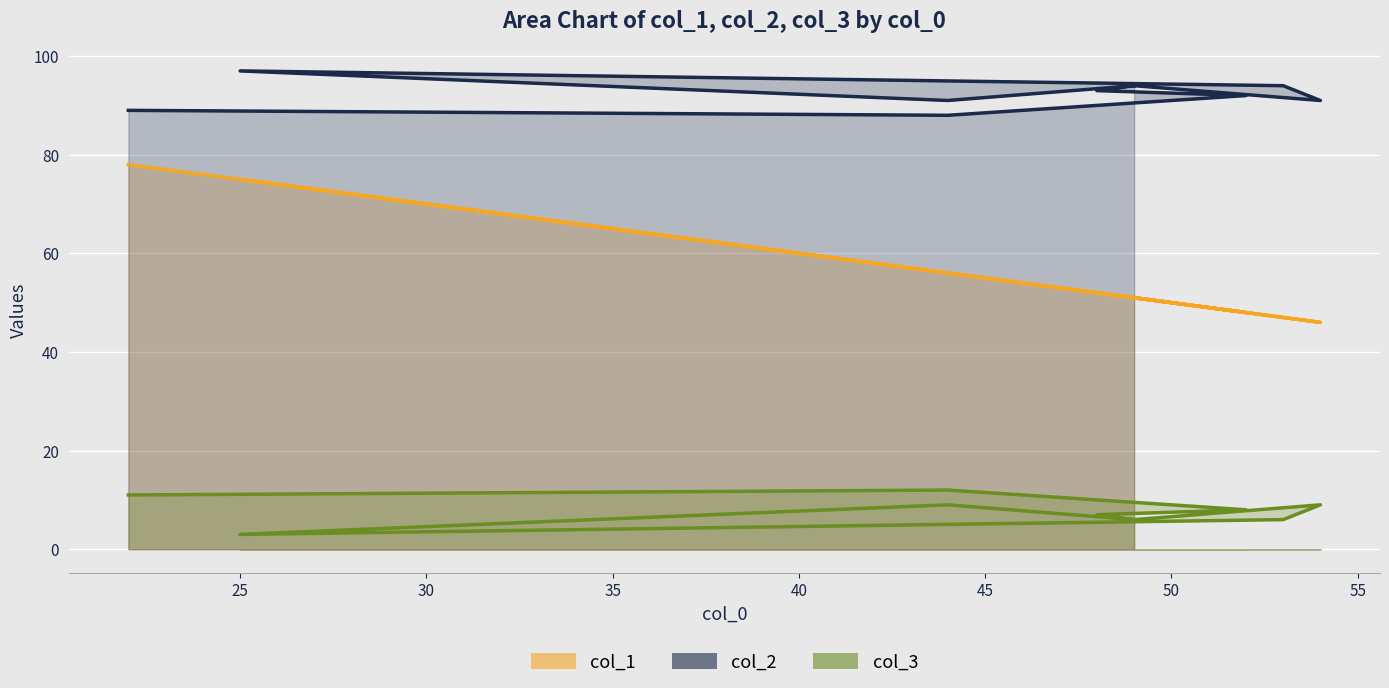

Between 48 and 25, which series saw the biggest shift?

col_1